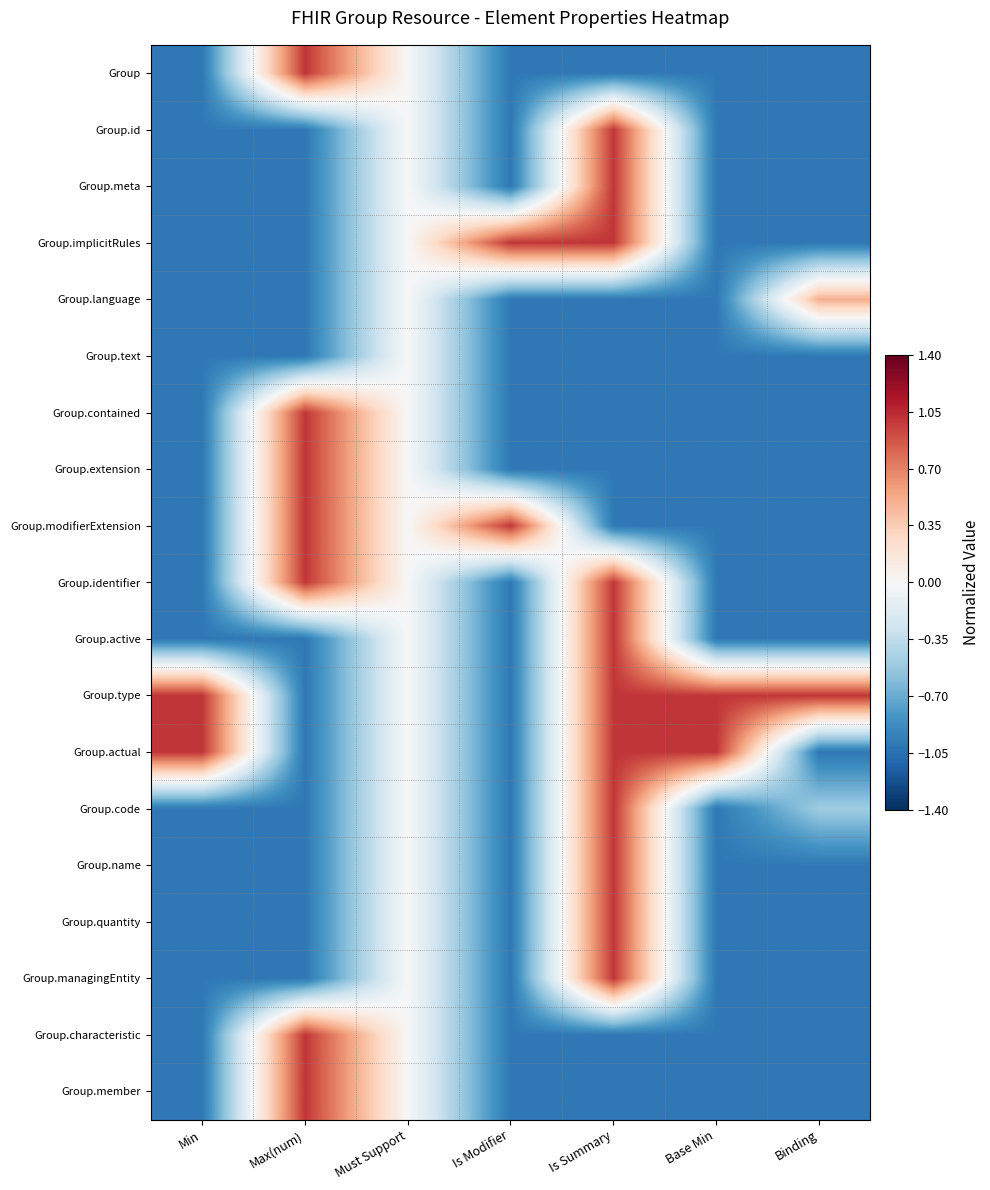

Which has a higher value, Base Min or Binding?

Base Min